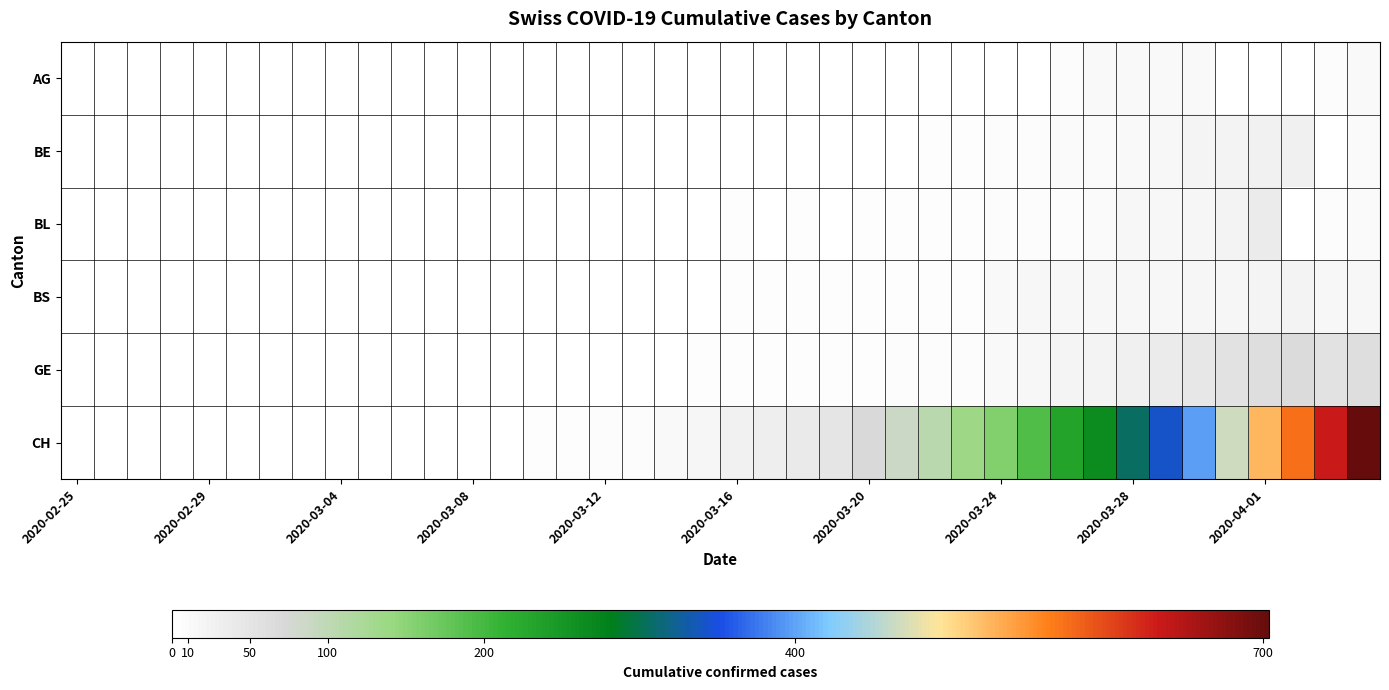

Which series has the largest range (max minus min)?

CH